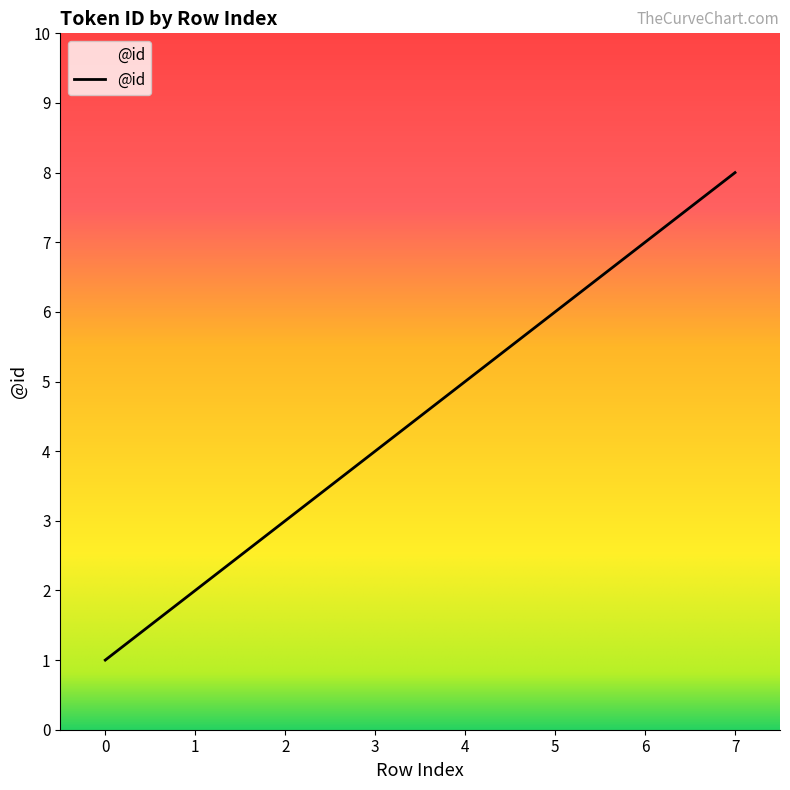

What is the approximate value at 7?

8